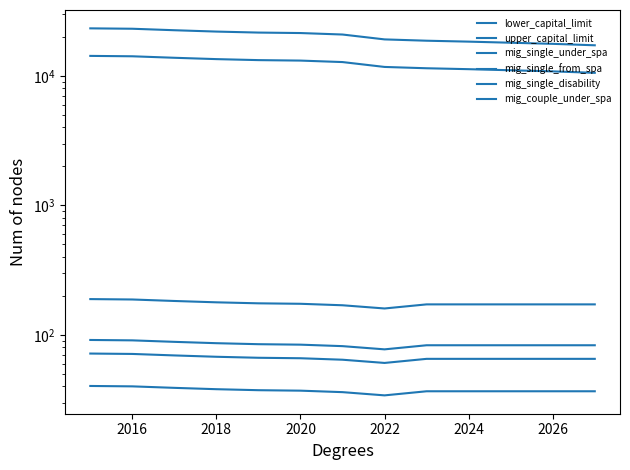

The mig_single_from_spa series shows 117.0 at 2024. True or false?

False